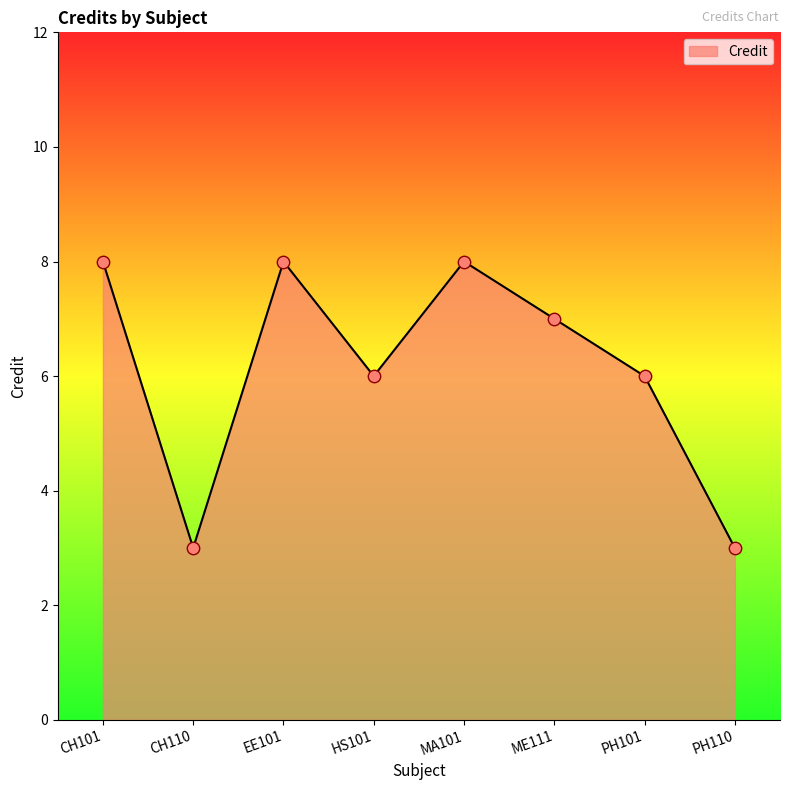

Approximately how many times larger is the value at ME111 compared to PH101?

1.2